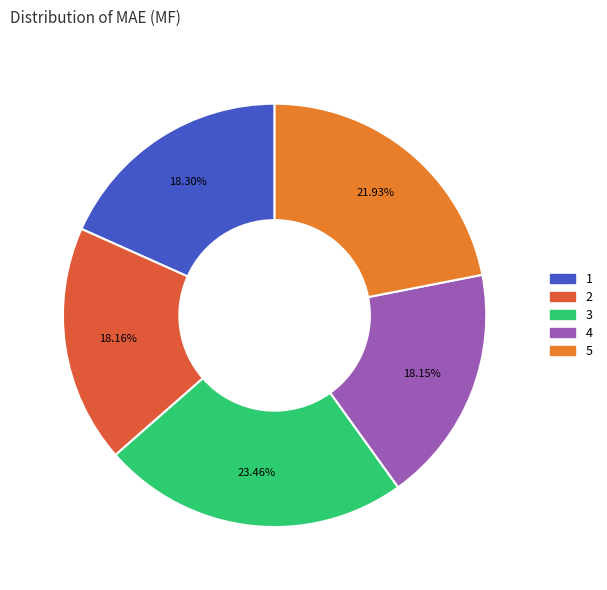

To the nearest percent, what portion does 1 represent?

18%